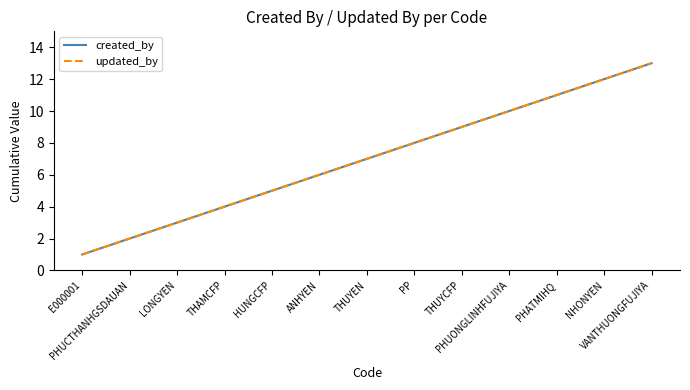

Does the chart have visible grid lines?

No